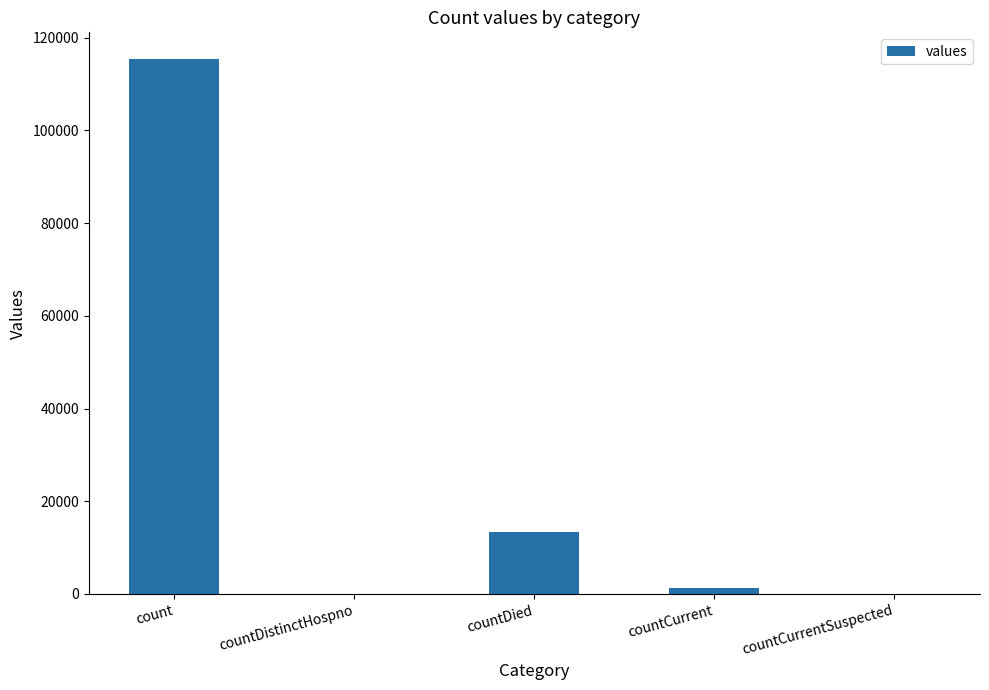

Reading left to right, list all the values displayed in this chart.

count=115379	countDistinctHospno=0	countDied=13343	countCurrent=1383	countCurrentSuspected=0